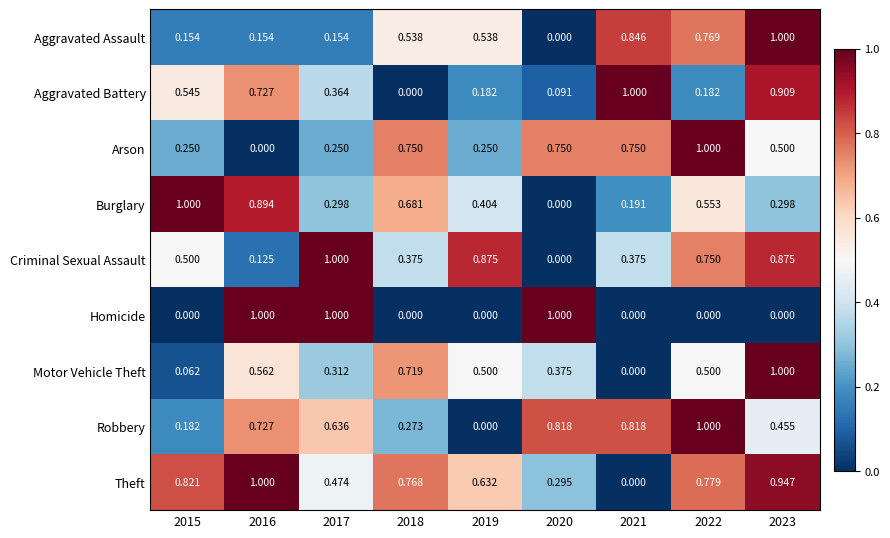

Which series changed the most between 2017 and 2018?

Homicide